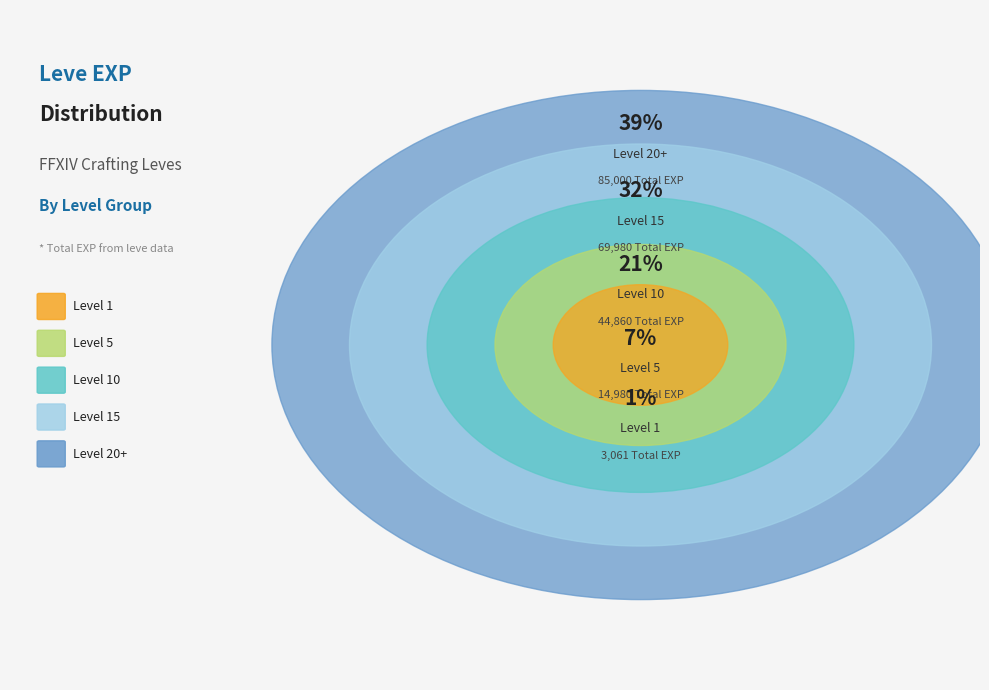

Is there any slice that represents more than half of the pie?

No